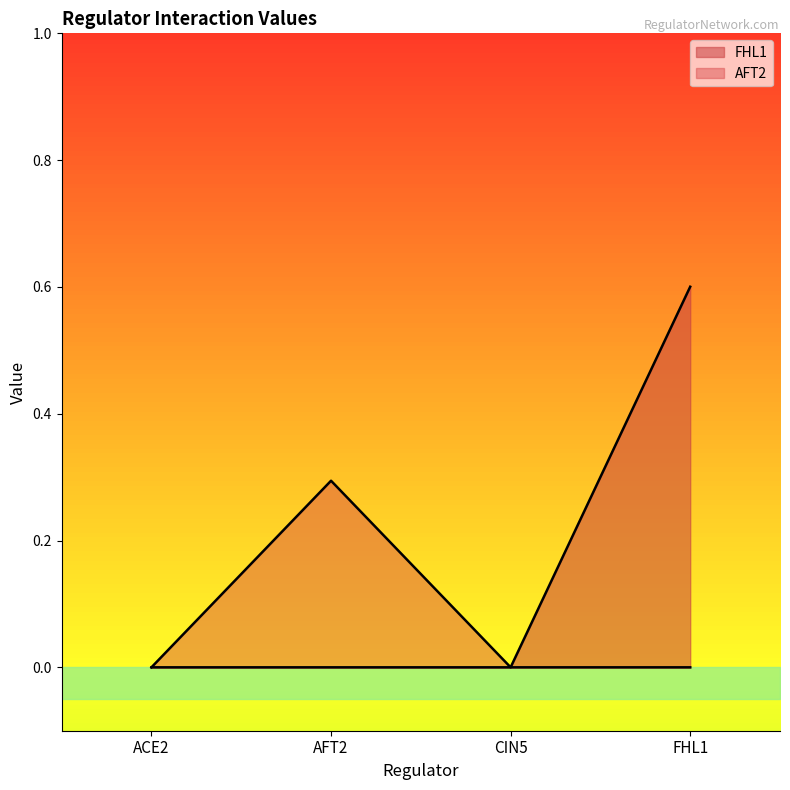

How many FHL1 values are between 0 and 1?

4